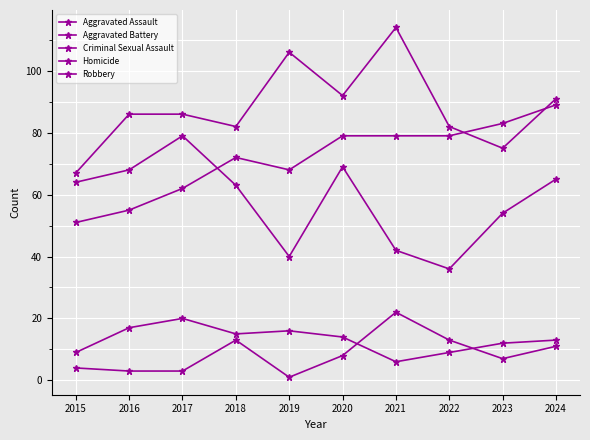

How many lines are shown in the chart?

5